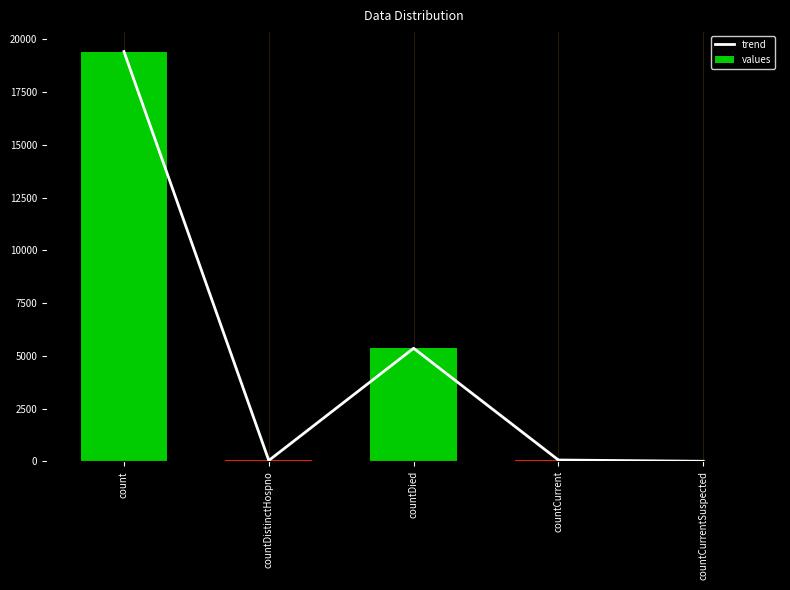

Which category has the highest value in the values series?

count